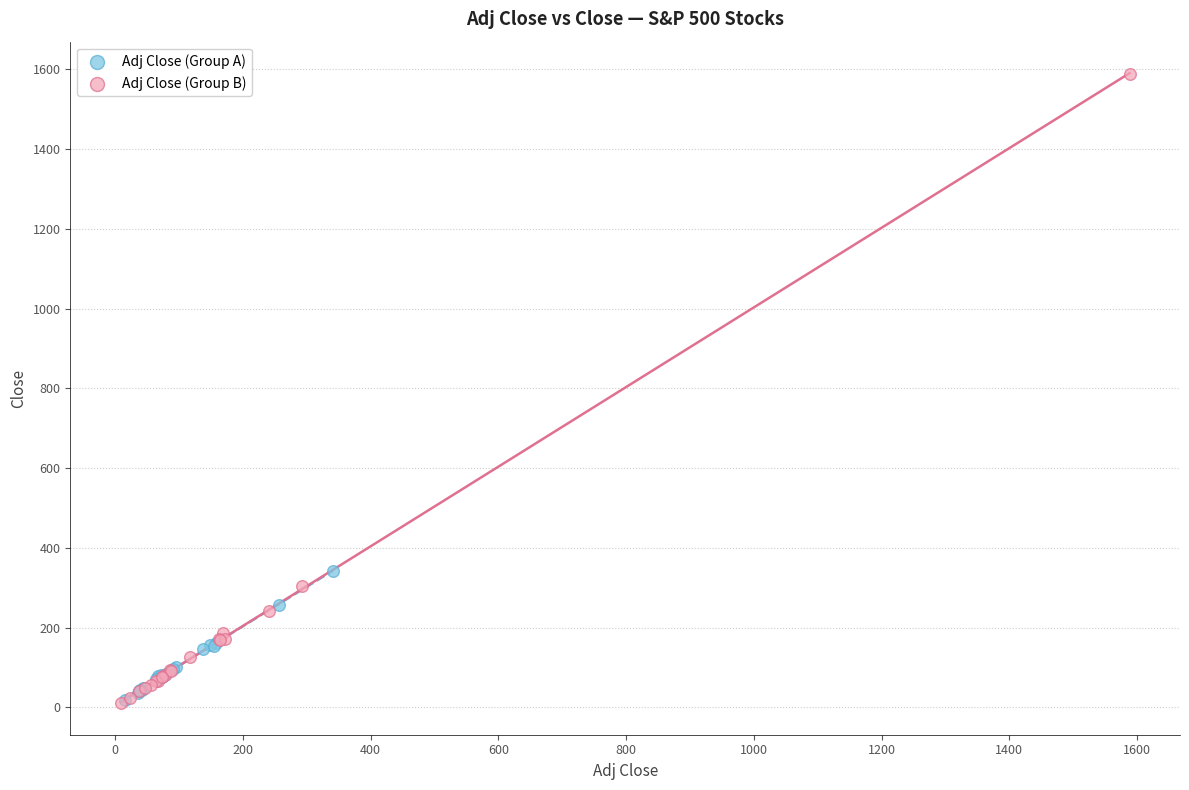

Which series reaches the maximum Y coordinate?

Adj Close (Group B)